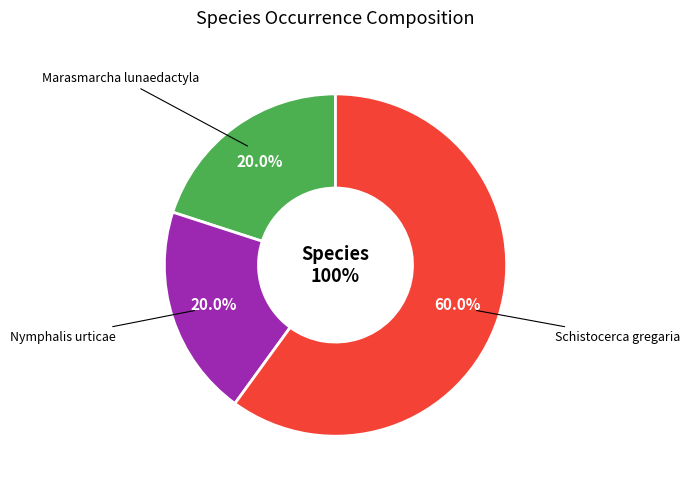

Count the number of slices in the pie.

3